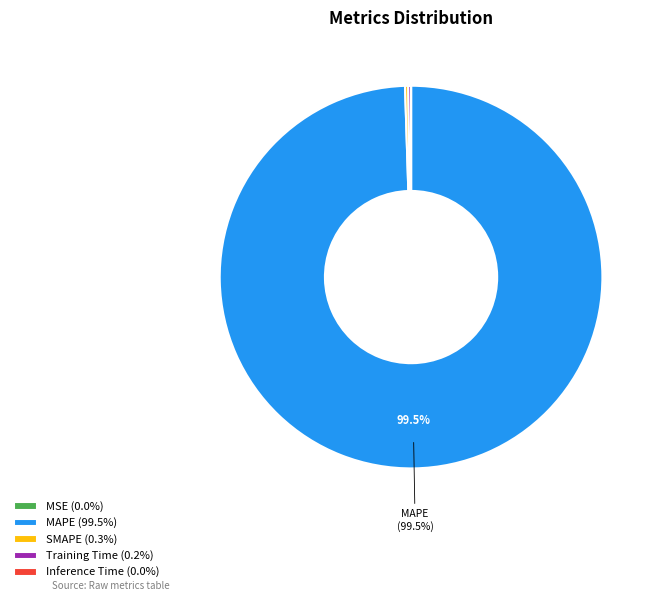

Is there a majority slice in this chart?

Yes